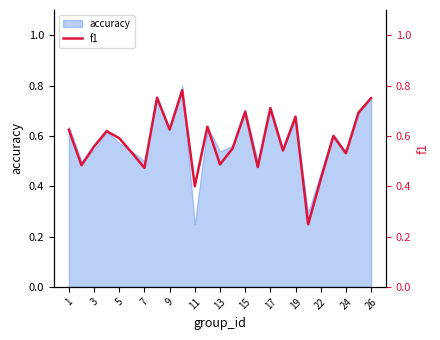

What is the maximum value shown in the chart?

0.8